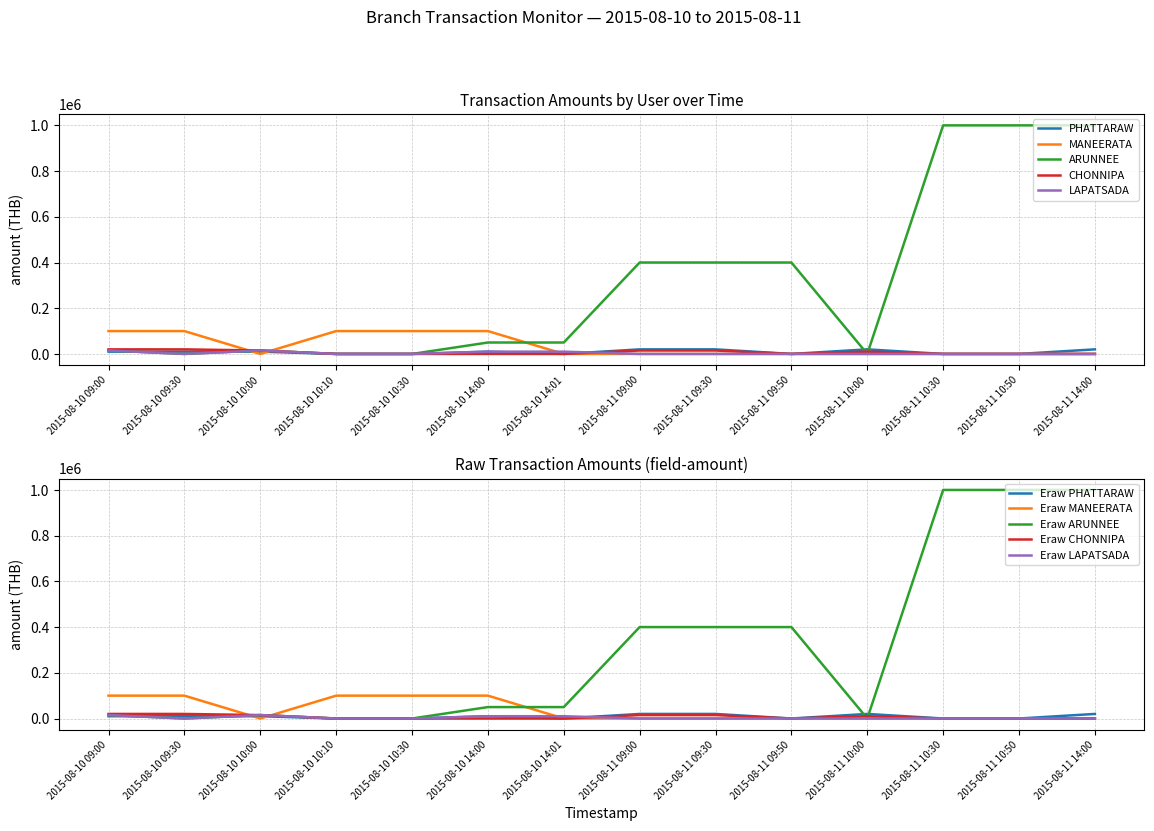

Rank the categories by PHATTARAW value from highest to lowest.

2015-08-11 09:00, 2015-08-11 09:30, 2015-08-11 10:00, 2015-08-11 14:00, 2015-08-10 09:00, 2015-08-10 09:30, 2015-08-10 10:00, 2015-08-10 14:00, 2015-08-10 10:10, 2015-08-10 10:30, 2015-08-10 14:01, 2015-08-11 09:50, 2015-08-11 10:30, 2015-08-11 10:50